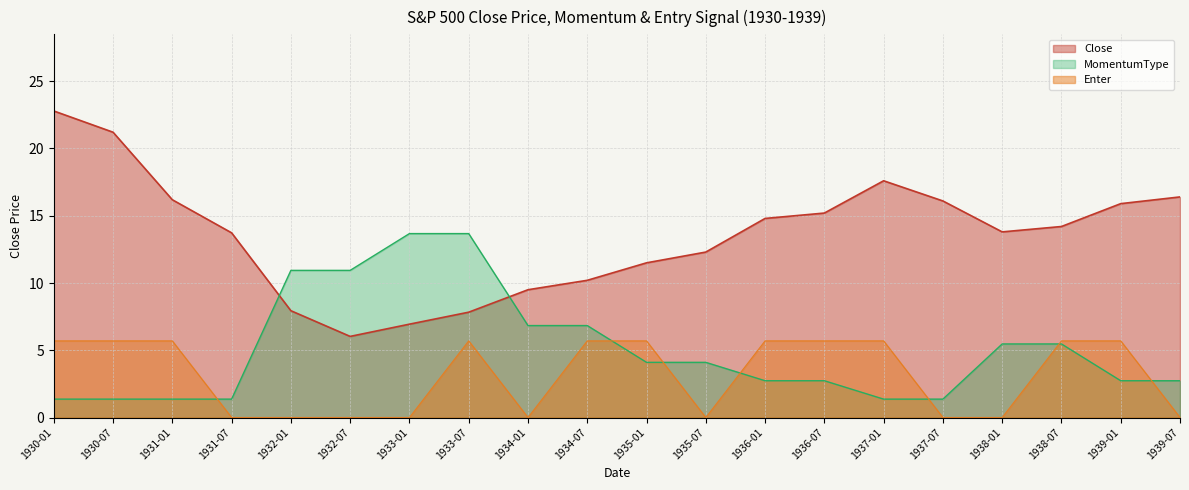

List the series in order of their peak value, highest first.

Close, MomentumType, Enter